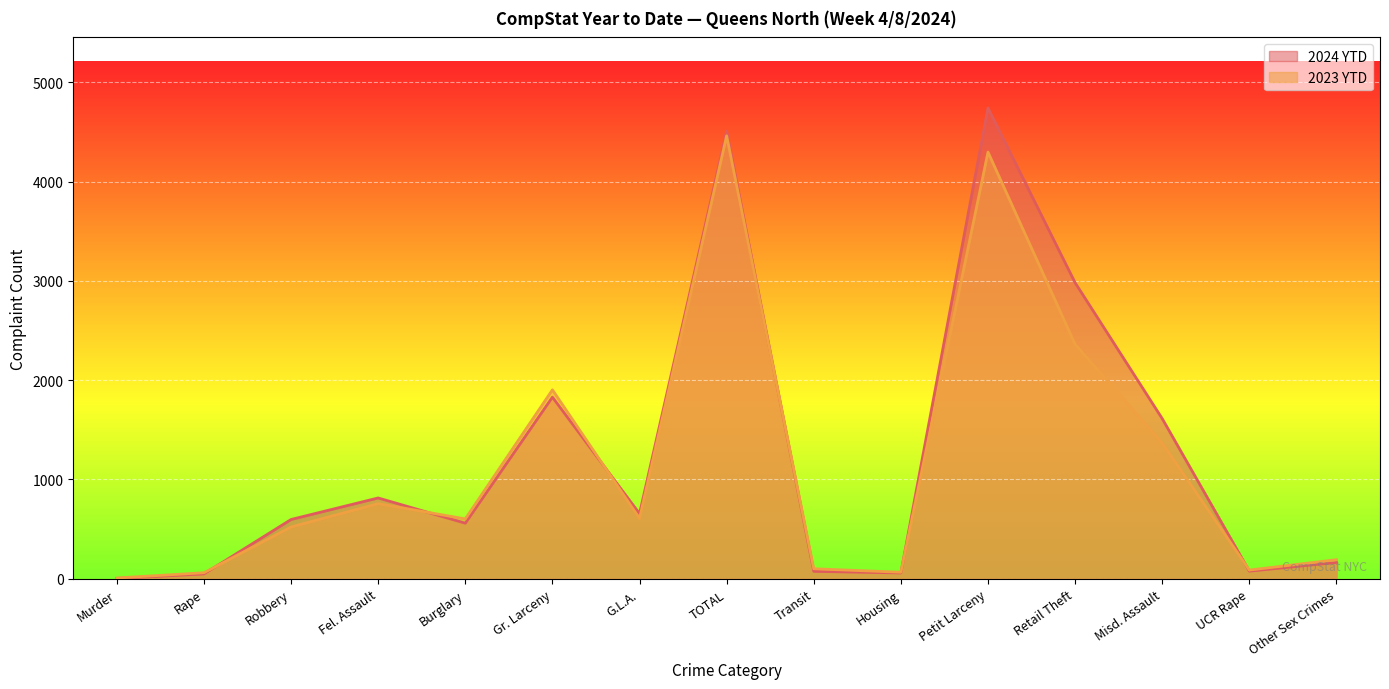

Is it true that 2024 YTD equals 4741 at Petit Larceny?

True